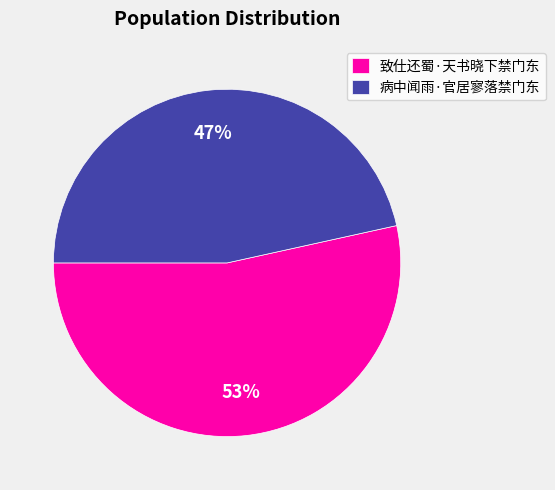

Between 病中闻雨·官居寥落禁门东 and 致仕还蜀·天书晓下禁门东, which is larger?

致仕还蜀·天书晓下禁门东